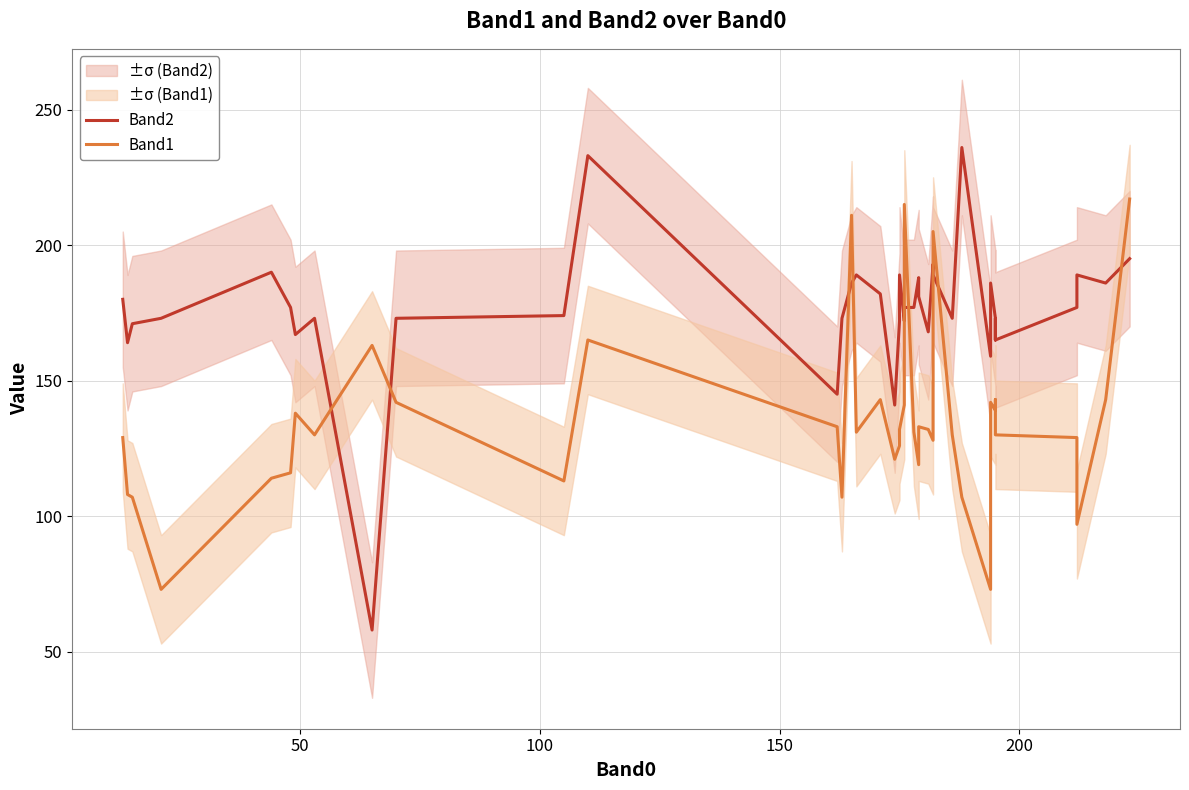

Is the value of Band2 at 32 greater than the value of Band1 at 8?

Yes